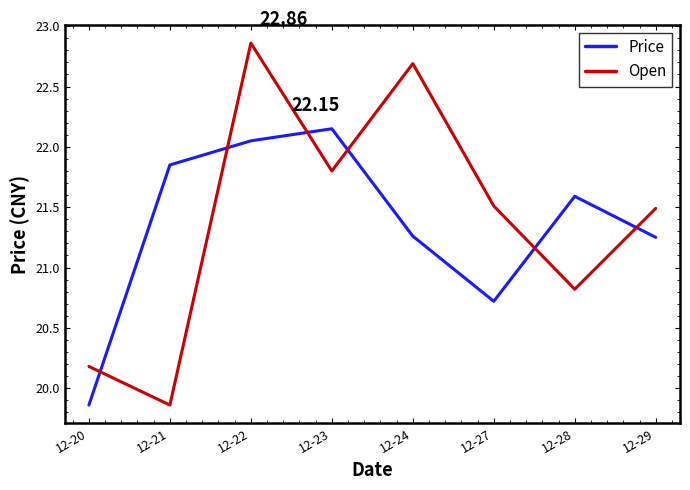

Which series has the widest spread of values?

Open